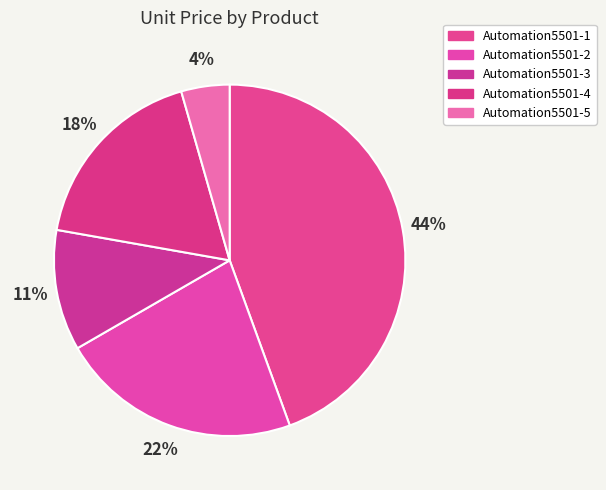

Is it true that Automation5501-2 is 9% of the pie?

False